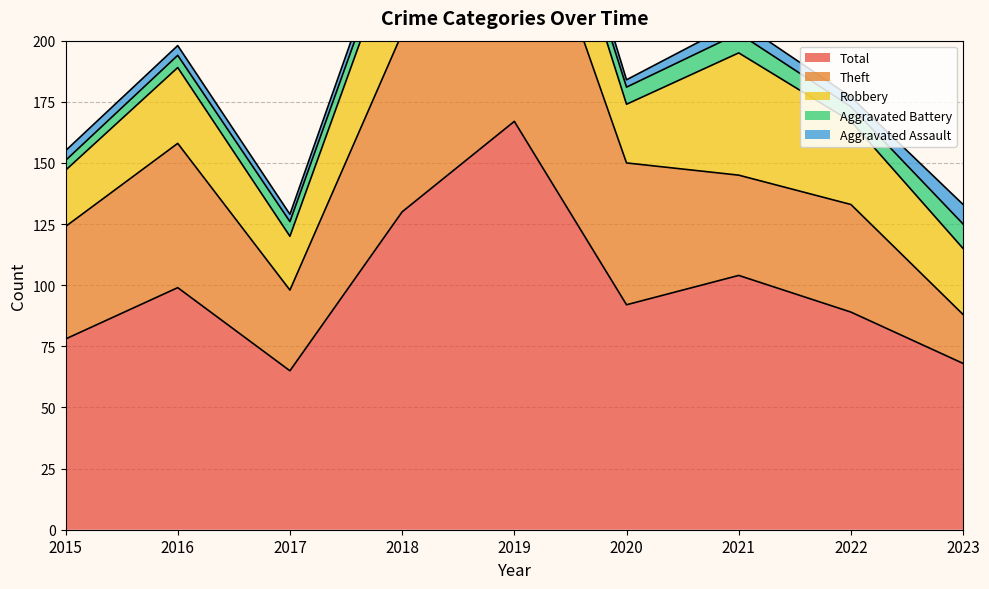

Is it true that Total equals 167 at 2019?

True